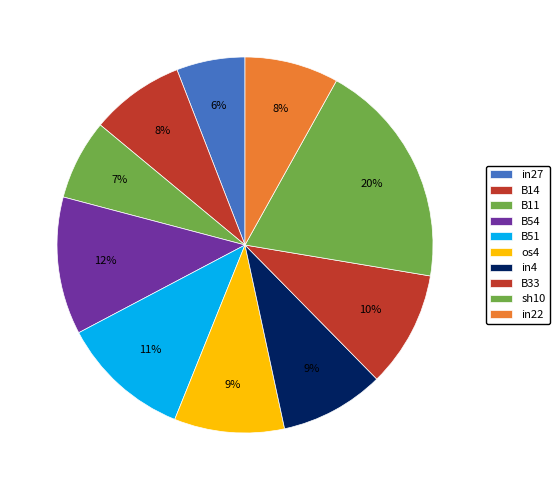

Is there any slice that represents more than half of the pie?

No